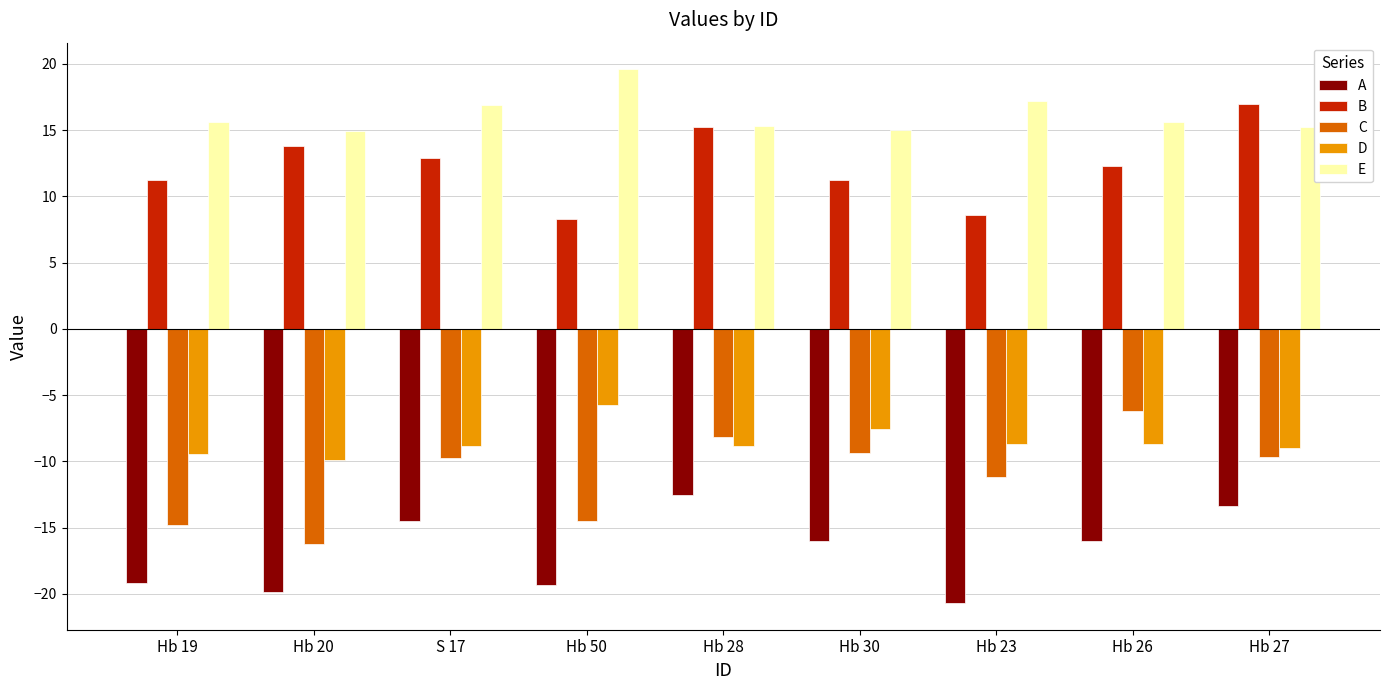

Between Hb 19 and Hb 30, which series saw the biggest shift?

C